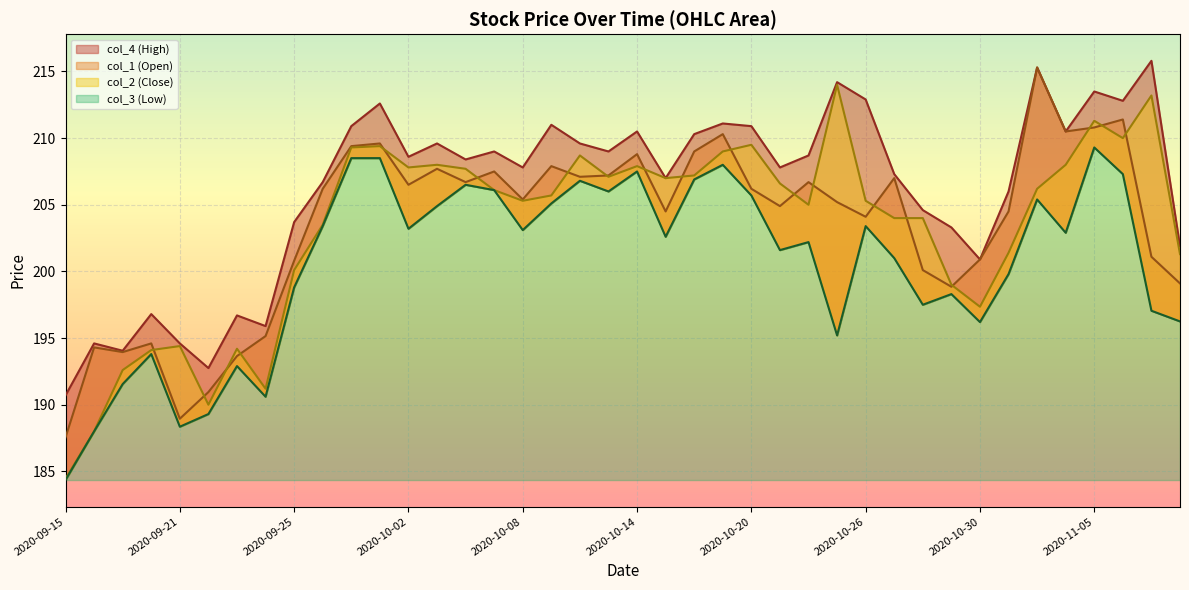

Which has a higher value, 2020-10-23 or 2020-10-28?

2020-10-23